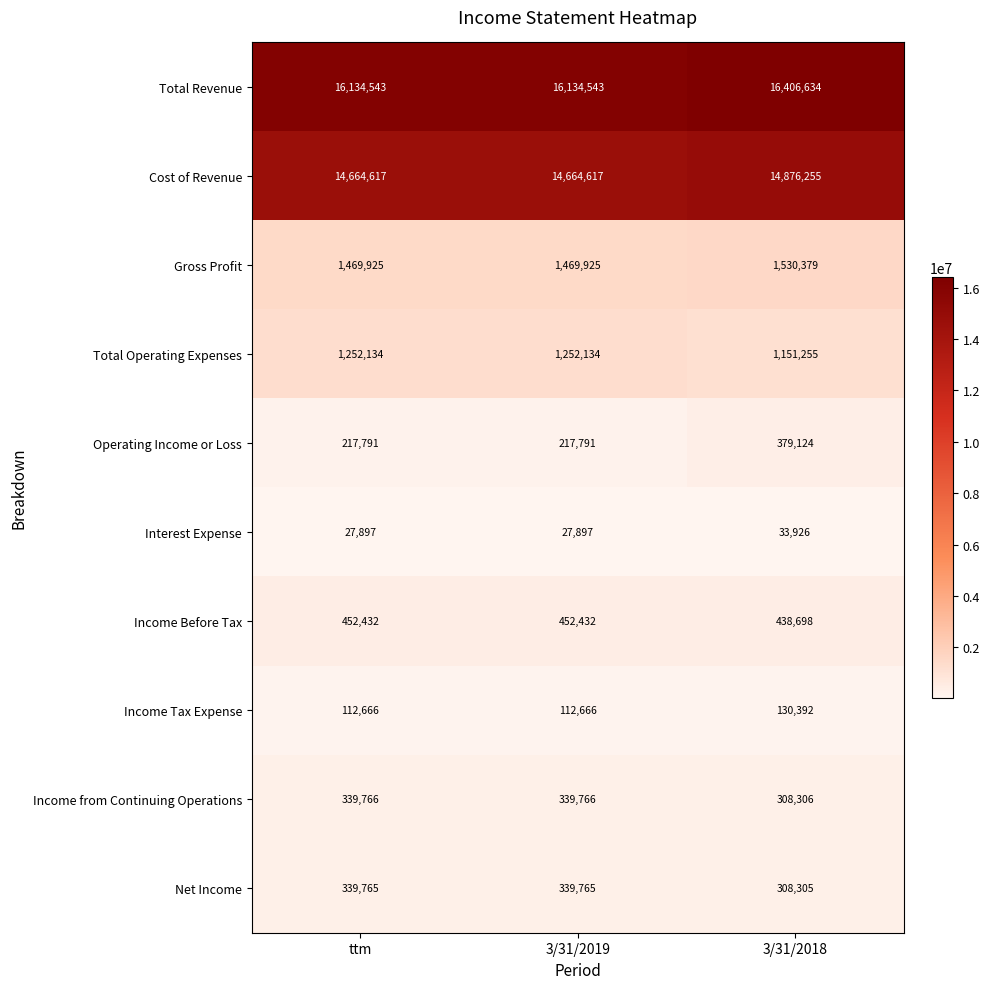

Reading left to right, list all the values displayed in this chart.

Total Revenue: 16134543	16134543	16406634
Cost of Revenue: 14664617	14664617	14876255
Gross Profit: 1469925	1469925	1530379
Total Operating Expenses: 1252134	1252134	1151255
Operating Income or Loss: 217791	217791	379124
Interest Expense: 27897	27897	33926
Income Before Tax: 452432	452432	438698
Income Tax Expense: 112666	112666	130392
Income from Continuing Operations: 339766	339766	308306
Net Income: 339765	339765	308305